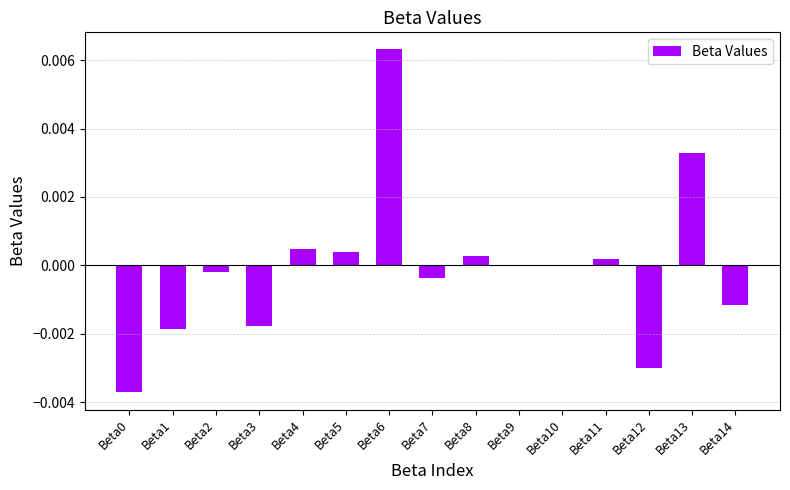

Is it true that the value at Beta2 is -0.0?

True